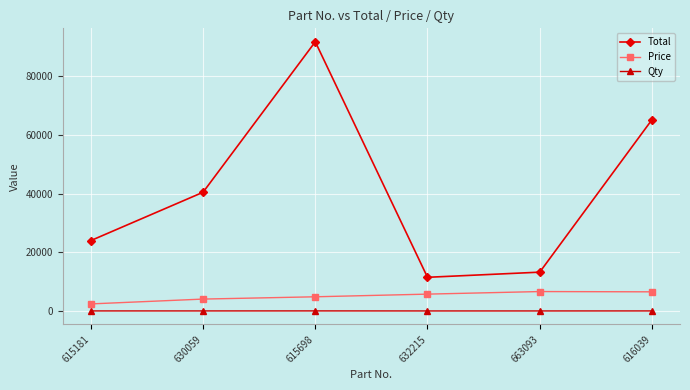

What position from the right is 615698?

4